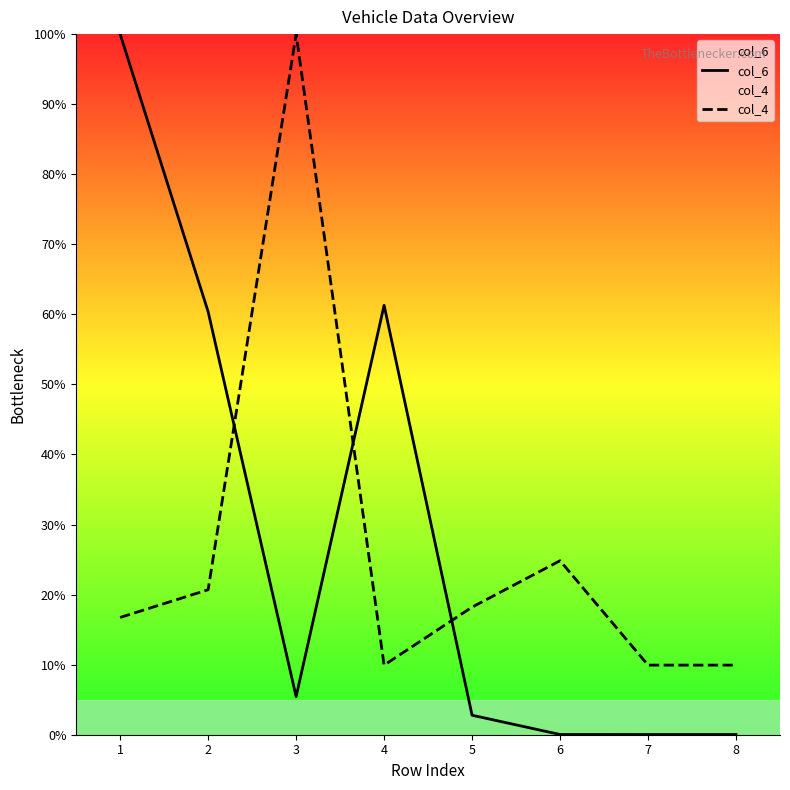

How many categories are shown in the chart?

8